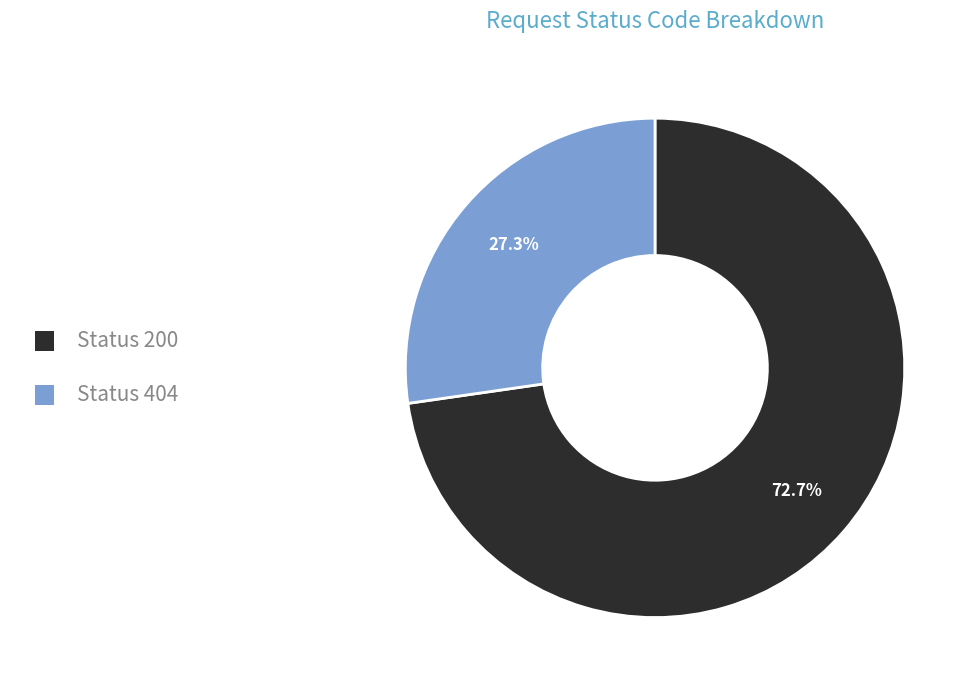

Is there any slice that represents more than half of the pie?

Yes